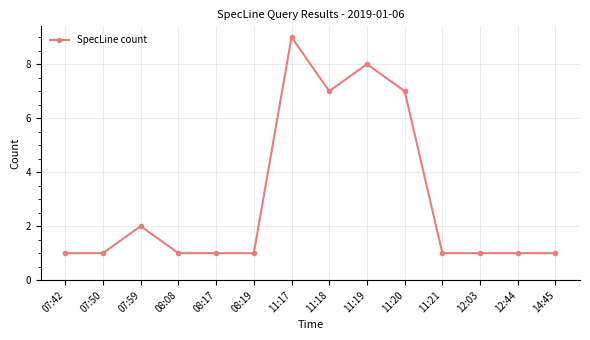

Reading right to left, what are all the values shown in this chart?

14:45=1	12:44=1	12:03=1	11:21=1	11:20=7	11:19=8	11:18=7	11:17=9	08:19=1	08:17=1	08:08=1	07:59=2	07:50=1	07:42=1